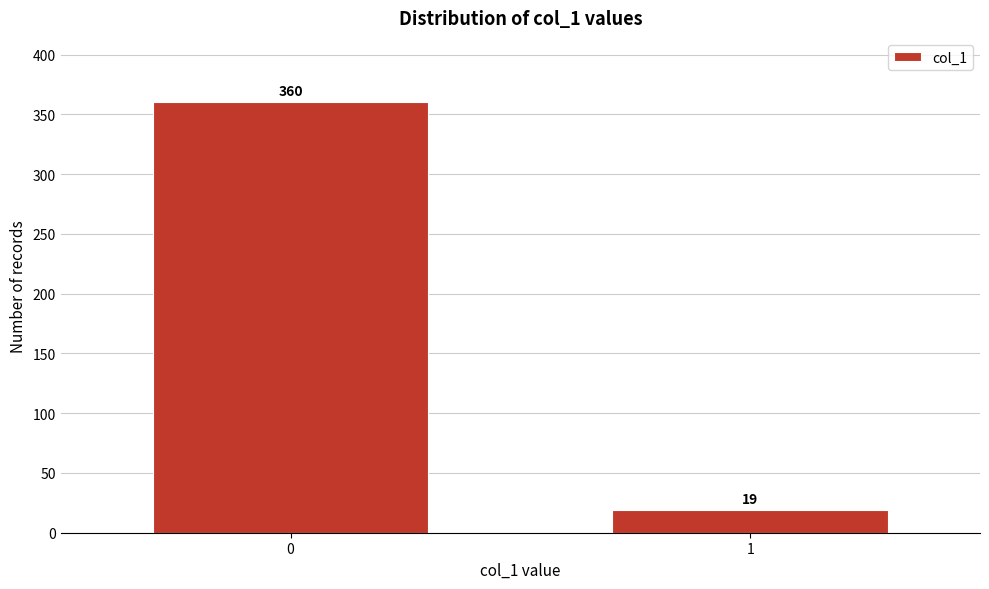

Reading left to right, what are all the values shown in this chart?

0=360	1=19